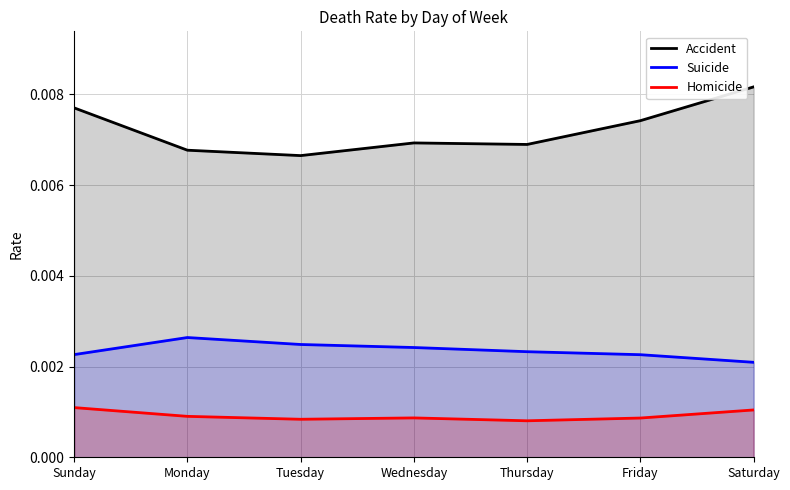

Rank the series by their maximum value, from highest to lowest.

Accident, Suicide, Homicide